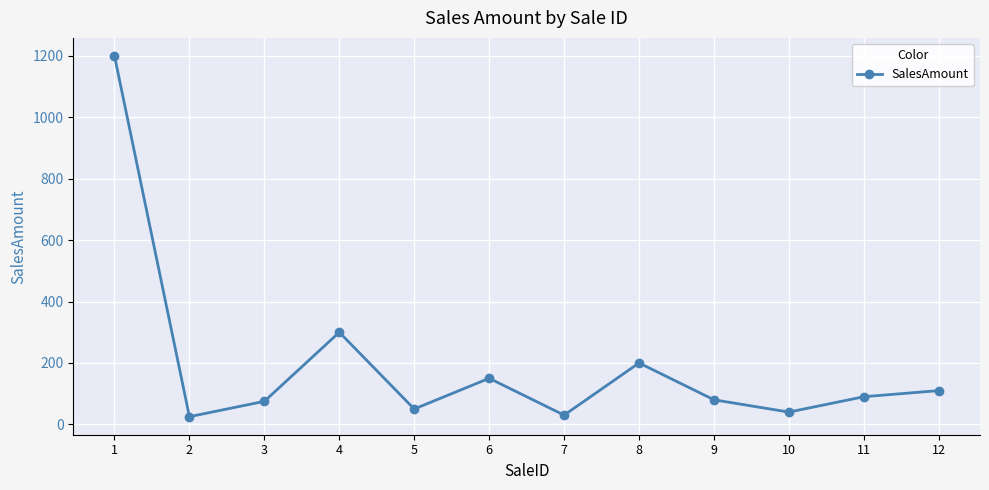

How many distinct data groups are displayed?

1